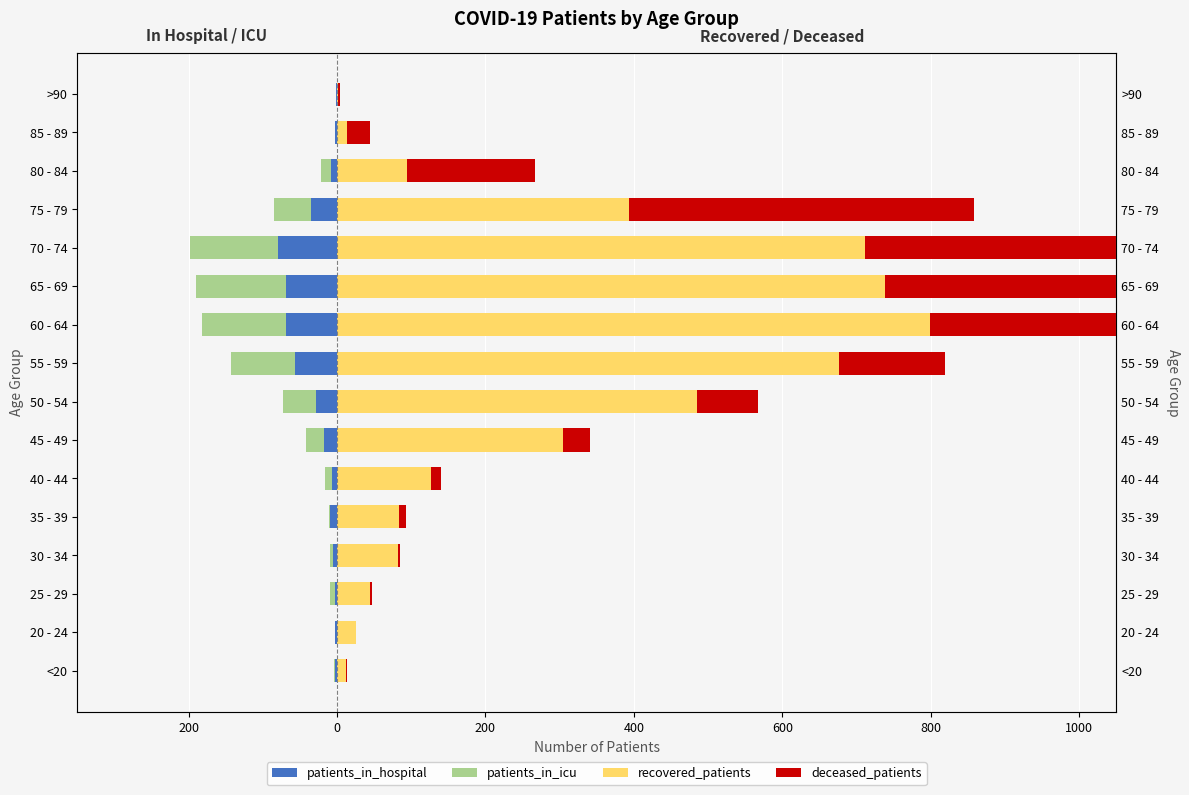

What is the difference between the maximum and minimum values in the recovered_patients series?

797